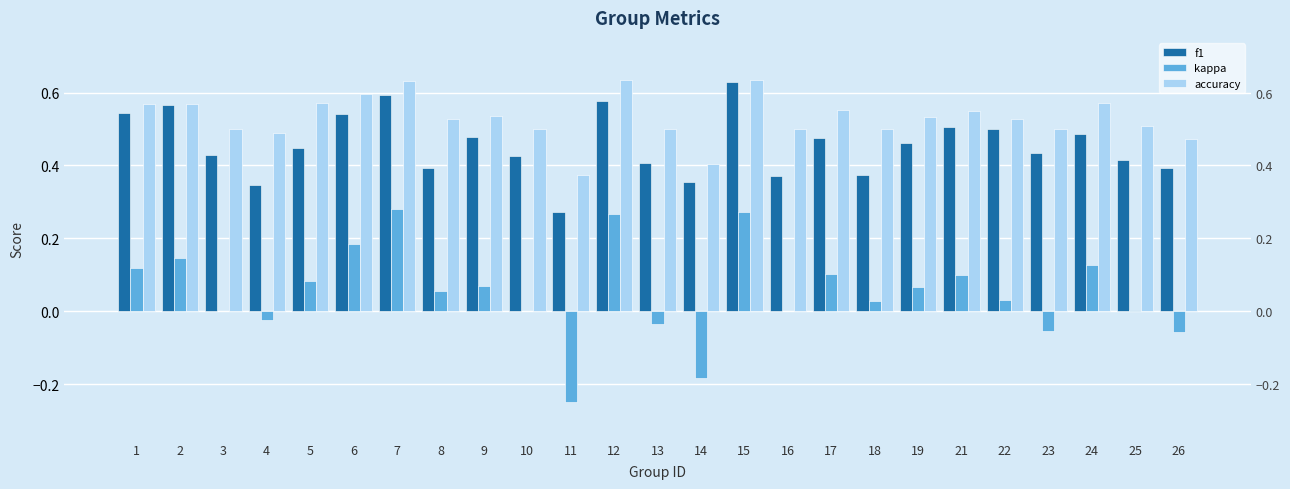

Reading left to right, extract all data points from this chart.

f1: 1=0.5	2=0.6	3=0.4	4=0.3	5=0.4	6=0.5	7=0.6	8=0.4	9=0.5	10=0.4	11=0.3	12=0.6	13=0.4	14=0.4	15=0.6	16=0.4	17=0.5	18=0.4	19=0.5	21=0.5	22=0.5	23=0.4	24=0.5	25=0.4	26=0.4
kappa: 1=0.1	2=0.1	3=0.0	4=-0.0	5=0.1	6=0.2	7=0.3	8=0.1	9=0.1	10=0.0	11=-0.2	12=0.3	13=-0.0	14=-0.2	15=0.3	16=0.0	17=0.1	18=0.0	19=0.1	21=0.1	22=0.0	23=-0.1	24=0.1	25=0.0	26=-0.1
accuracy: 1=0.6	2=0.6	3=0.5	4=0.5	5=0.6	6=0.6	7=0.6	8=0.5	9=0.5	10=0.5	11=0.4	12=0.6	13=0.5	14=0.4	15=0.6	16=0.5	17=0.6	18=0.5	19=0.5	21=0.6	22=0.5	23=0.5	24=0.6	25=0.5	26=0.5